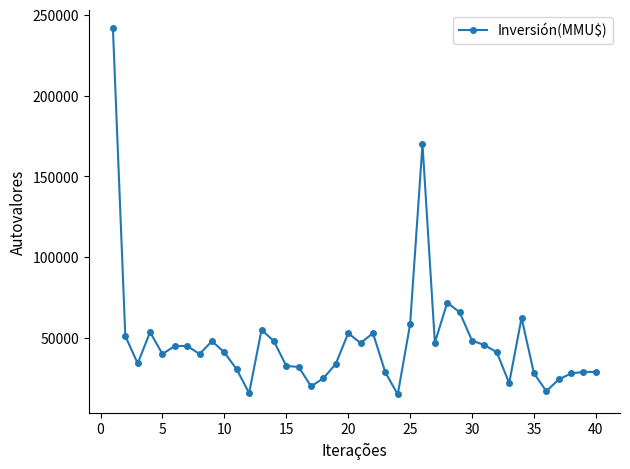

What is the difference between the maximum and second lowest values?

225809